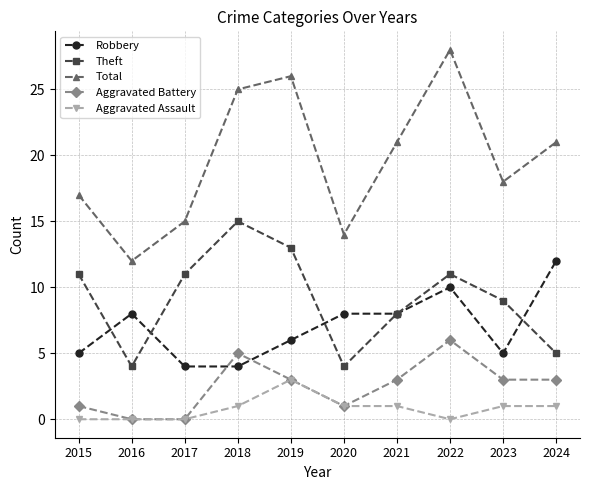

Rank the series by their maximum value, from highest to lowest.

Total, Theft, Robbery, Aggravated Battery, Aggravated Assault